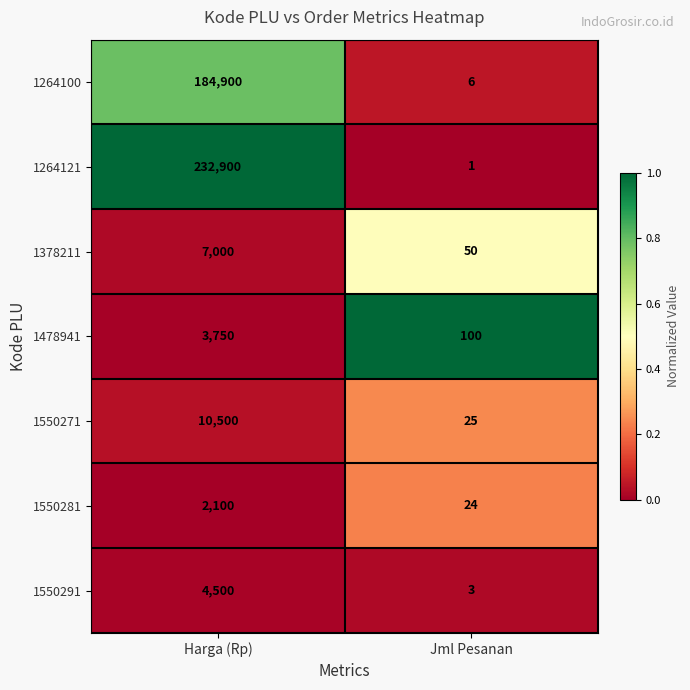

Reading left to right, what are all the values shown in this chart?

1264100: Harga (Rp)=184900	Jml Pesanan=6
1264121: Harga (Rp)=232900	Jml Pesanan=1
1378211: Harga (Rp)=7000	Jml Pesanan=50
1478941: Harga (Rp)=3750	Jml Pesanan=100
1550271: Harga (Rp)=10500	Jml Pesanan=25
1550281: Harga (Rp)=2100	Jml Pesanan=24
1550291: Harga (Rp)=4500	Jml Pesanan=3